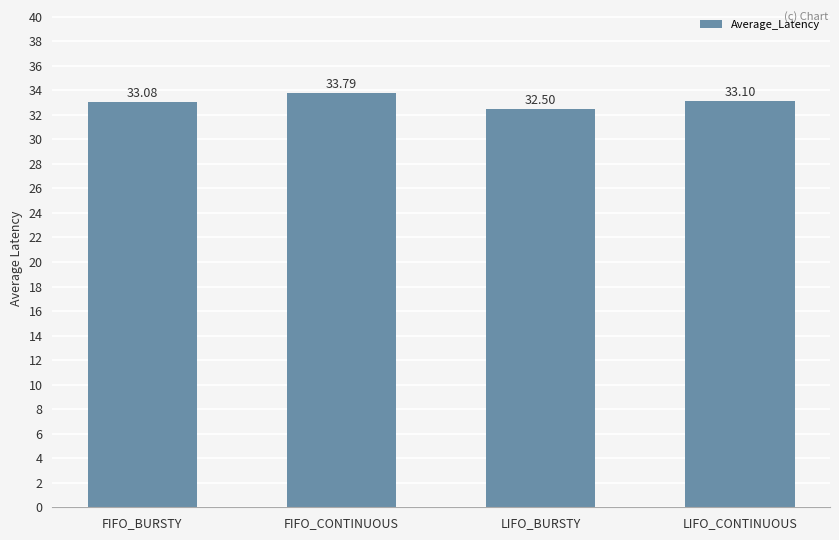

Approximately how many times larger is the value at LIFO_BURSTY compared to LIFO_CONTINUOUS?

1.0